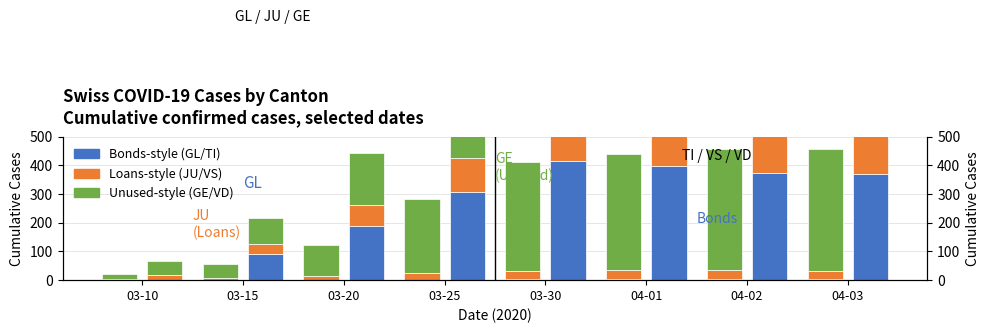

What is the difference between the JU values at 03-25 and 03-15?

14